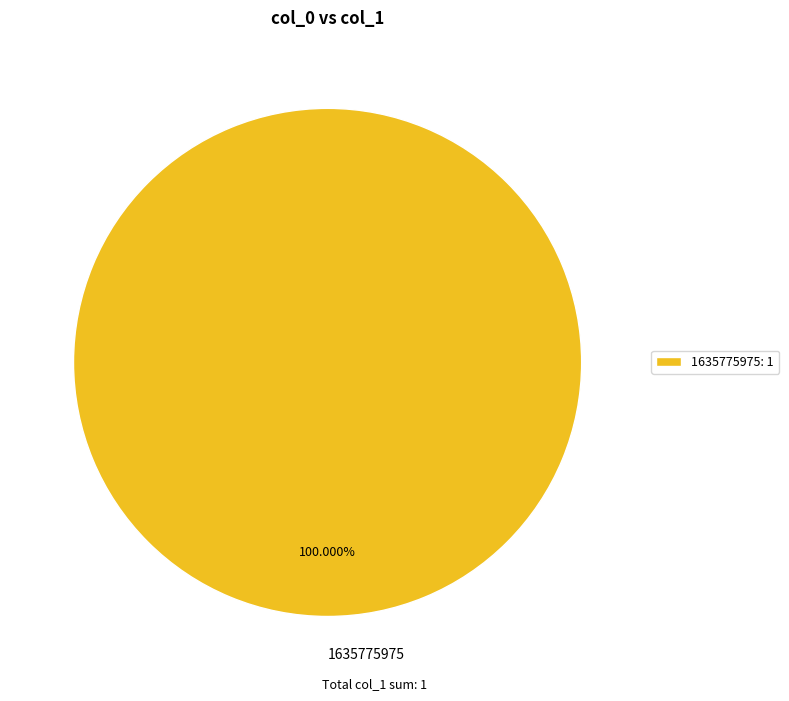

Is there a majority slice in this chart?

Yes